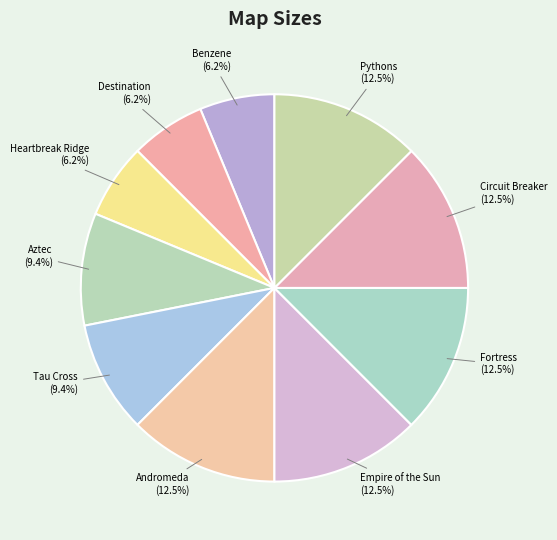

Approximately how many times larger is the value at Andromeda compared to Pythons?

1.0